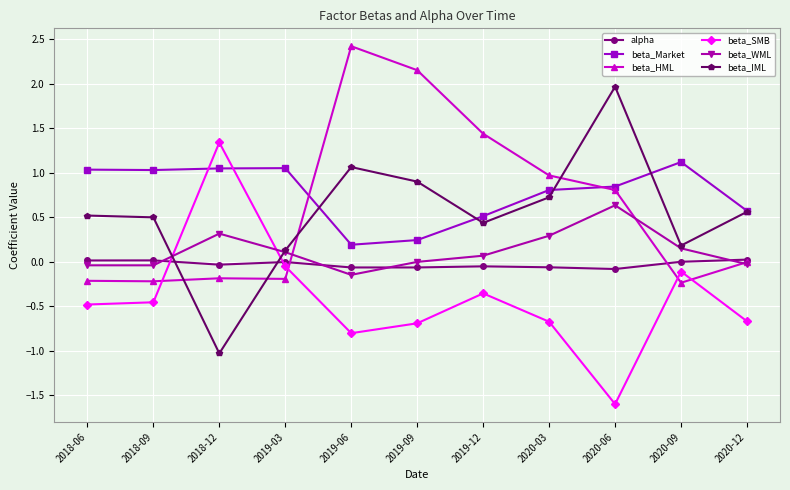

What is the label of the 7th point from the left?

2019-12